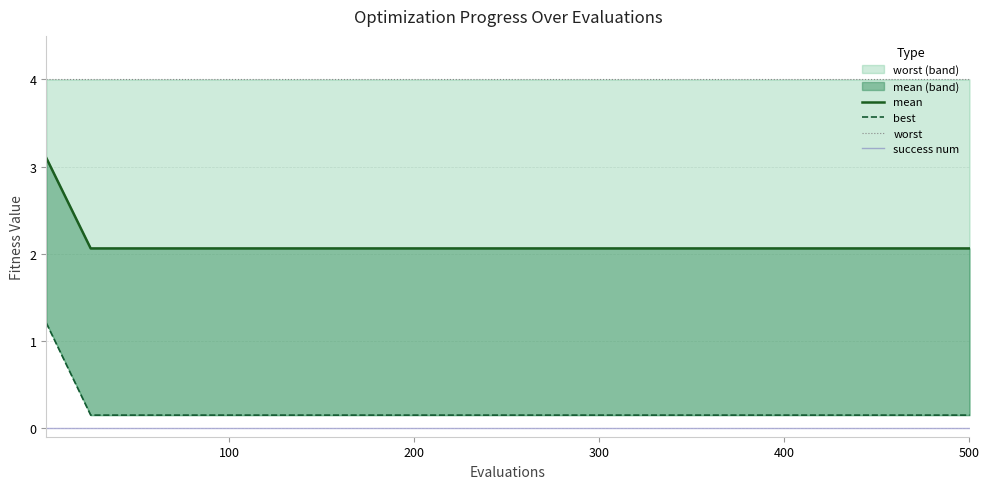

At which label is best closest to 0?

100